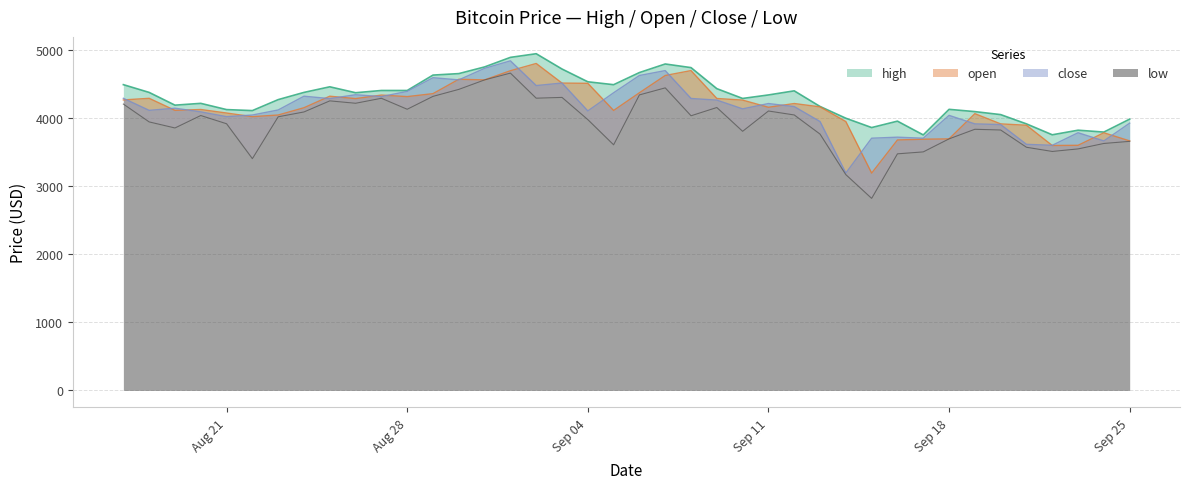

What is the label of the 6th point from the left?

2017-08-22